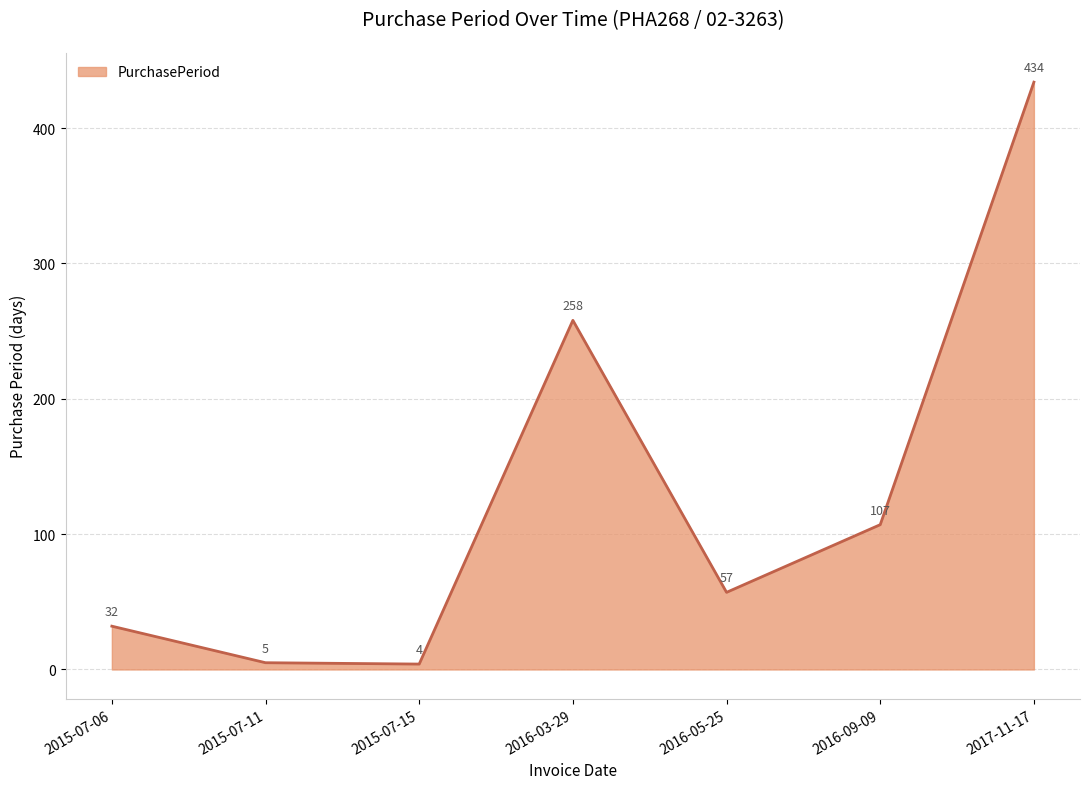

What position from the right is 2016-05-25?

3